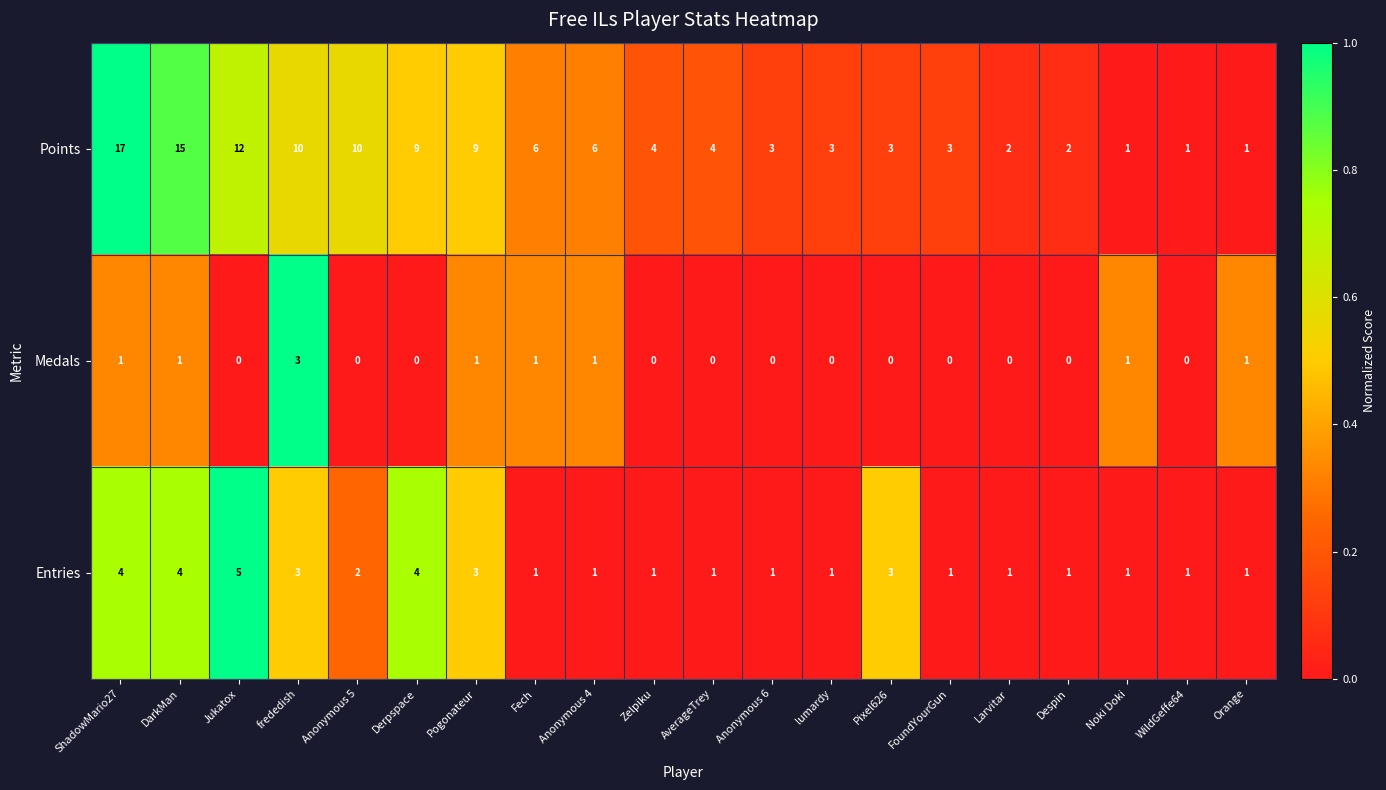

At how many categories does at least one series exceed 0?

20